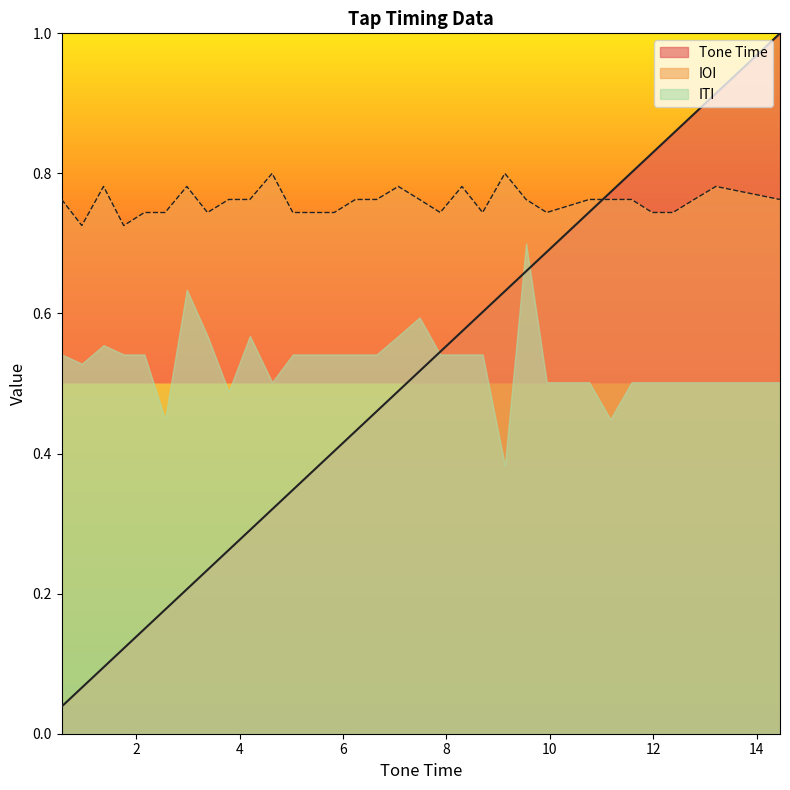

Which series has the largest total across all categories?

IOI